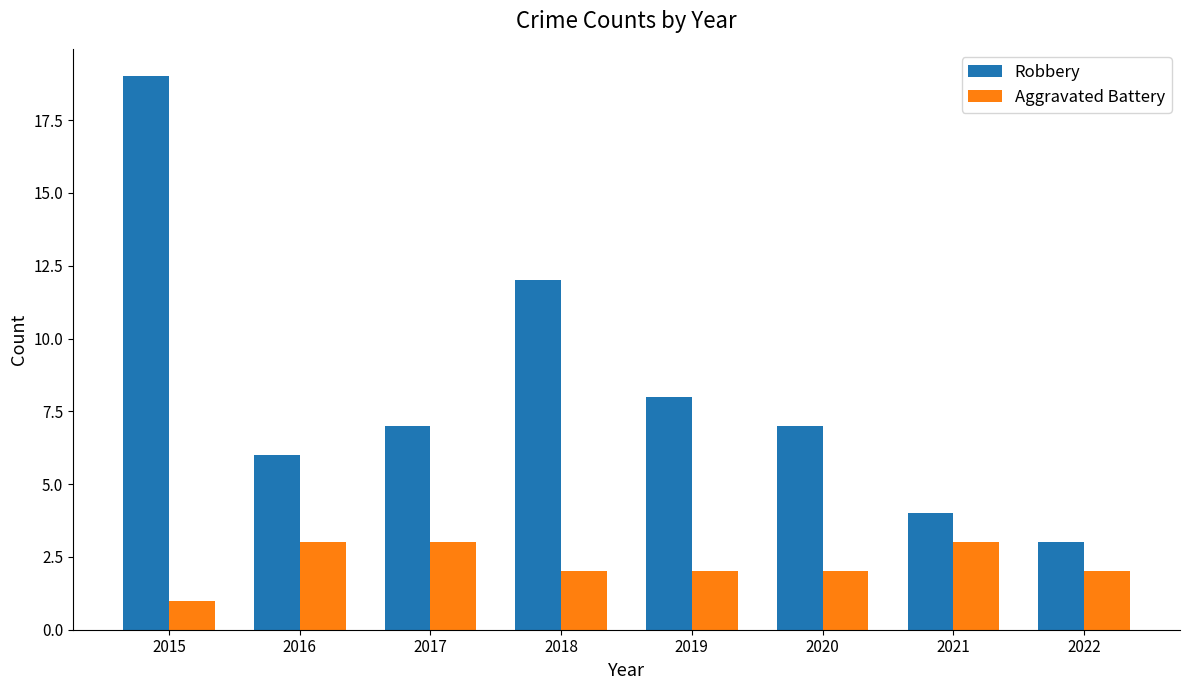

What is the value of the Aggravated Battery bar at the 5th from the left?

2